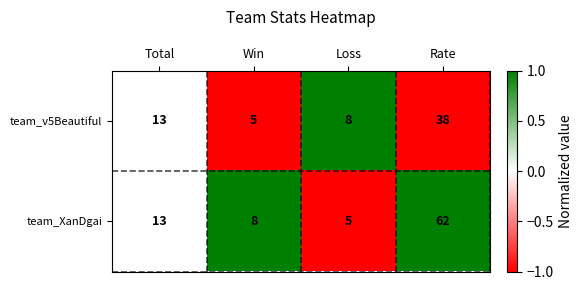

Reading left to right, list all the values displayed in this chart.

team_v5Beautiful: 13	5	8	38
team_XanDgai: 13	8	5	62